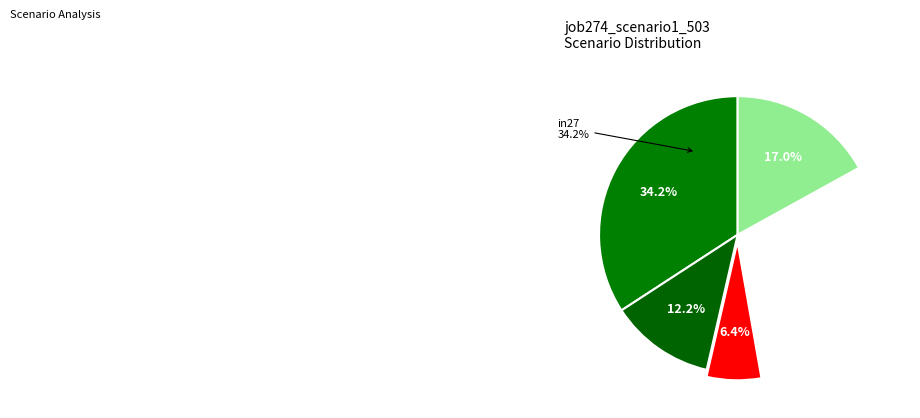

To the nearest percent, what percentage of the pie is B11?

6%